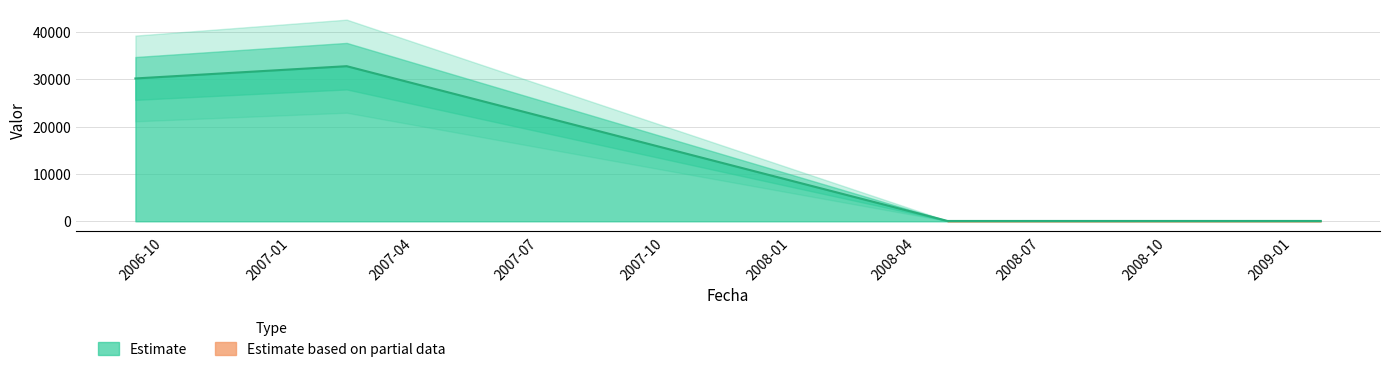

What is the sum of all values?

63099